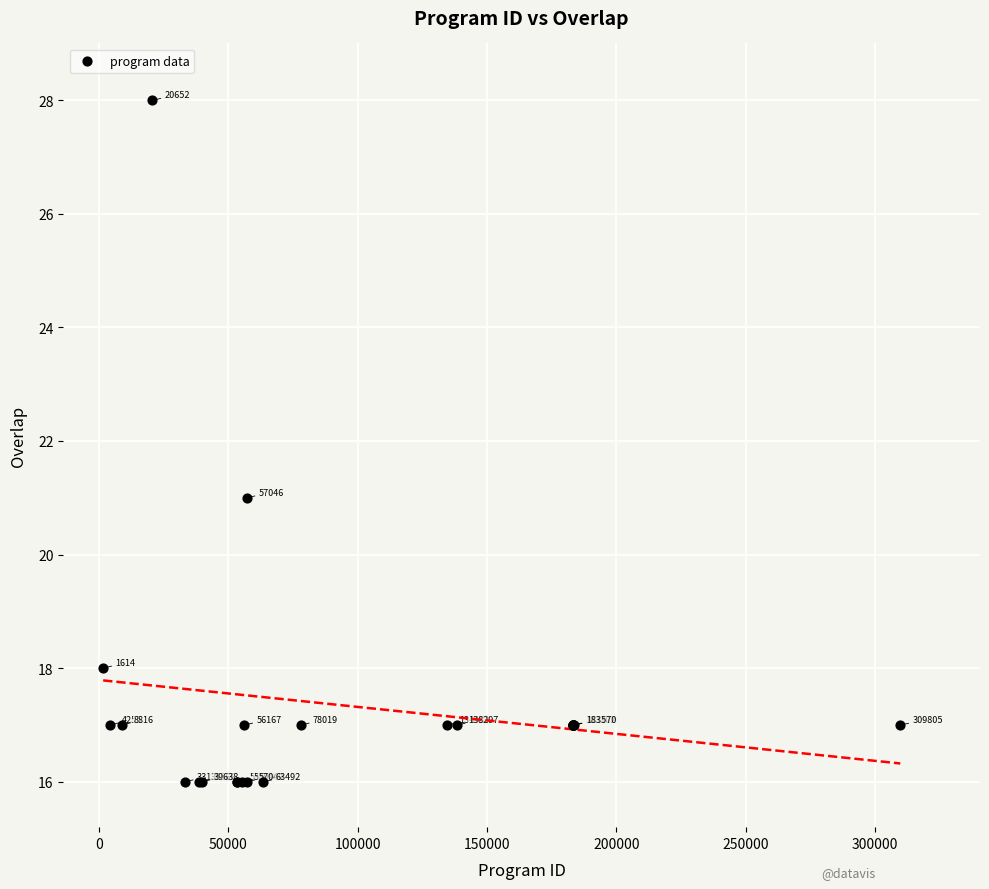

What Y value in the scatter plot is closest to 22?

21